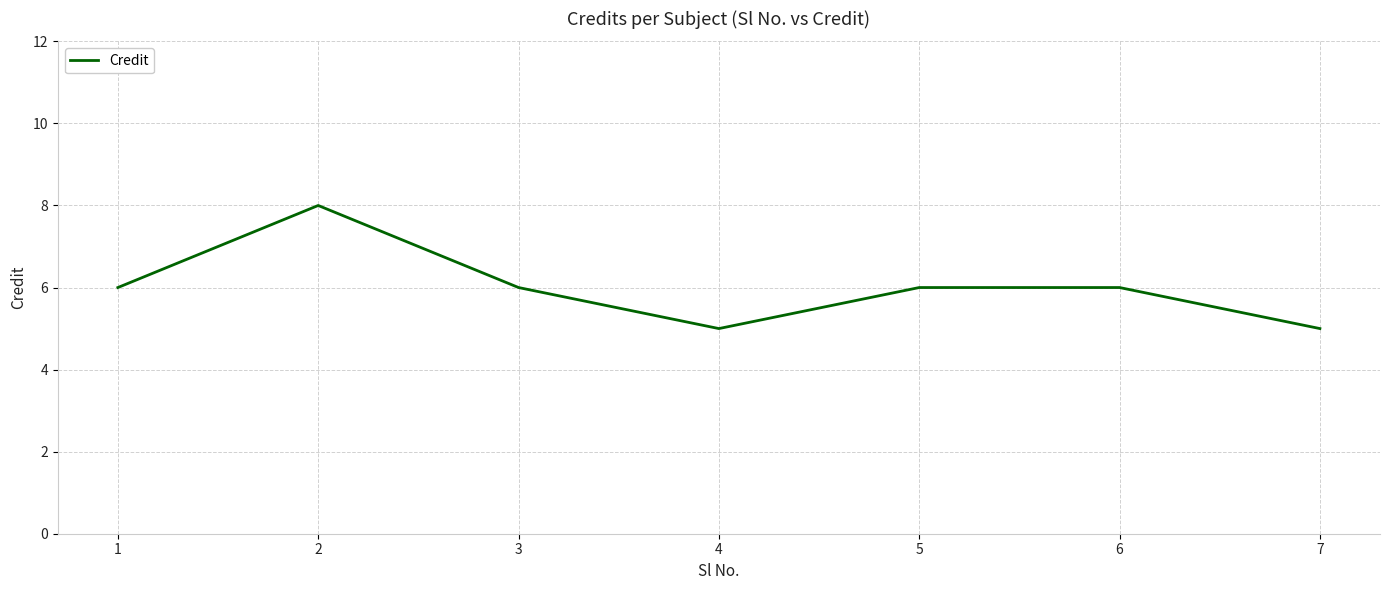

Reading left to right, what are all the values shown in this chart?

6	8	6	5	6	6	5